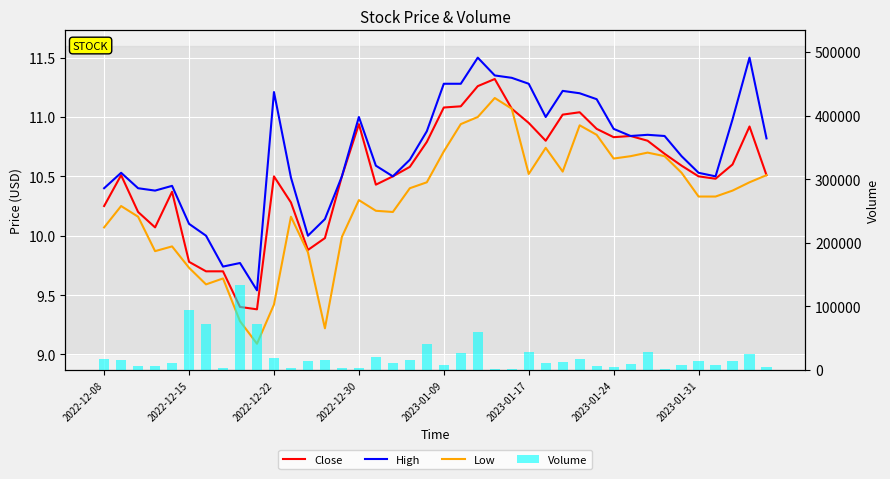

What is the value of the Close bar at the 40th from the left?

10.5